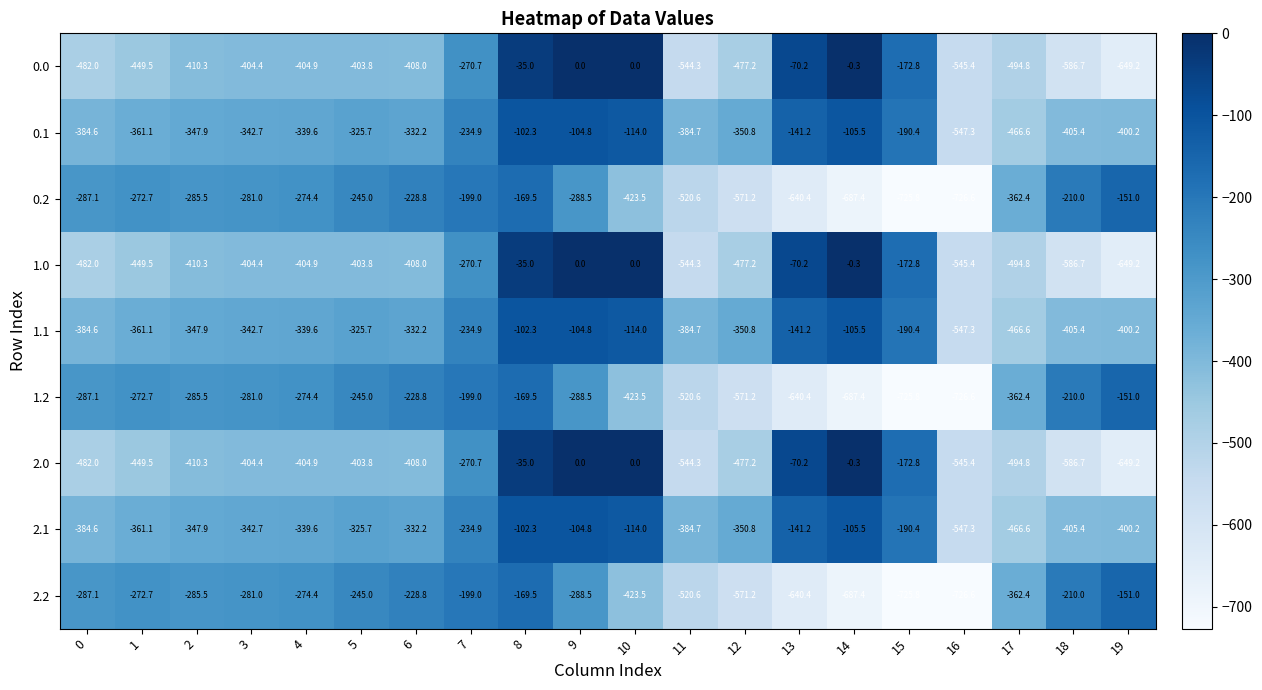

How many data points in 2.2 are less than -285?

11